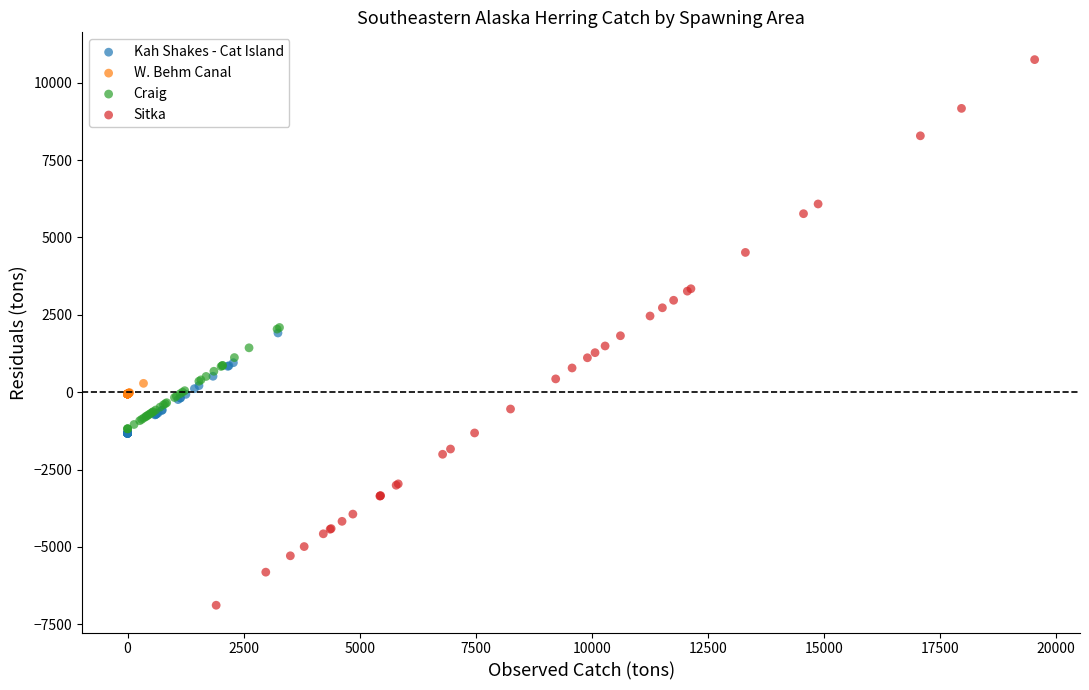

Which series contains the lowest Y value?

Sitka